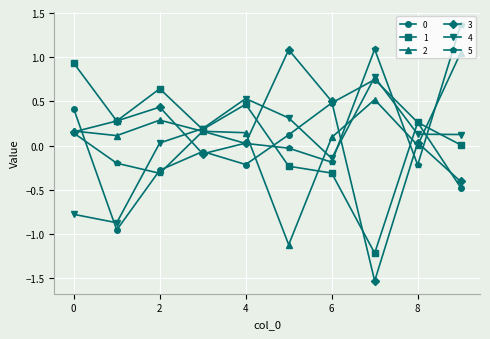

What is the lowest value of the 4 series?

-0.9